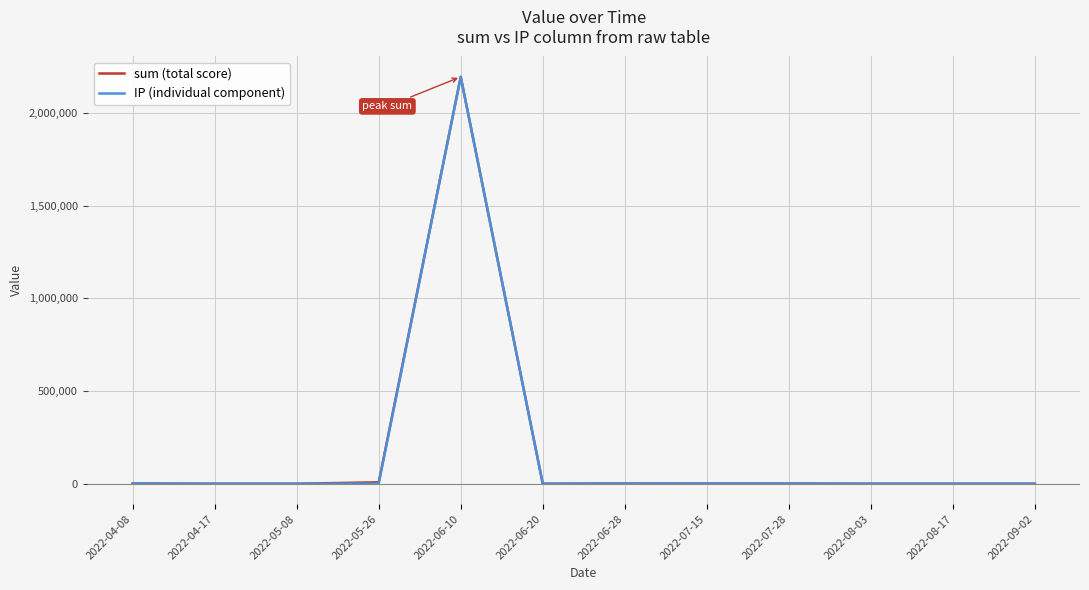

What is the total value across all series at 2022-05-08?

28.9